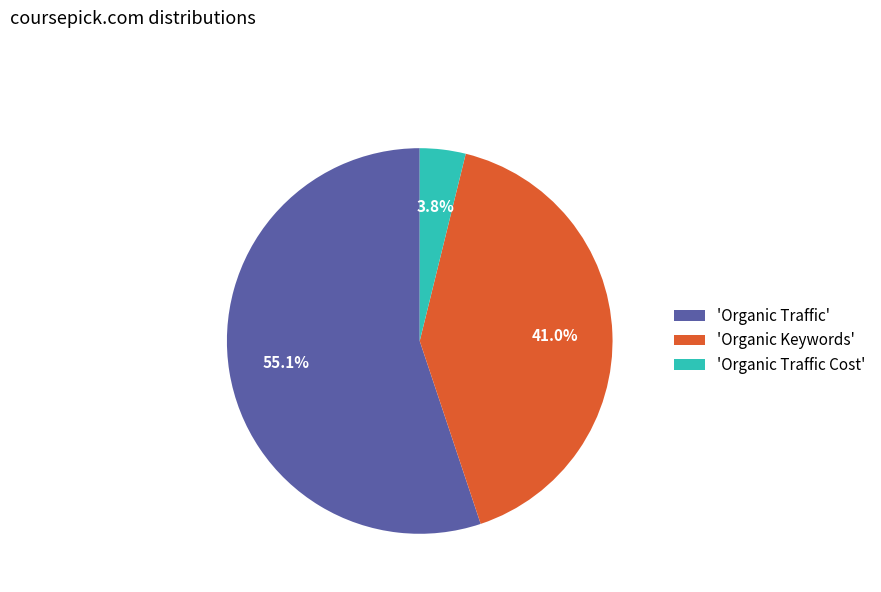

Which has a higher value, 'Organic Keywords' or 'Organic Traffic'?

'Organic Traffic'